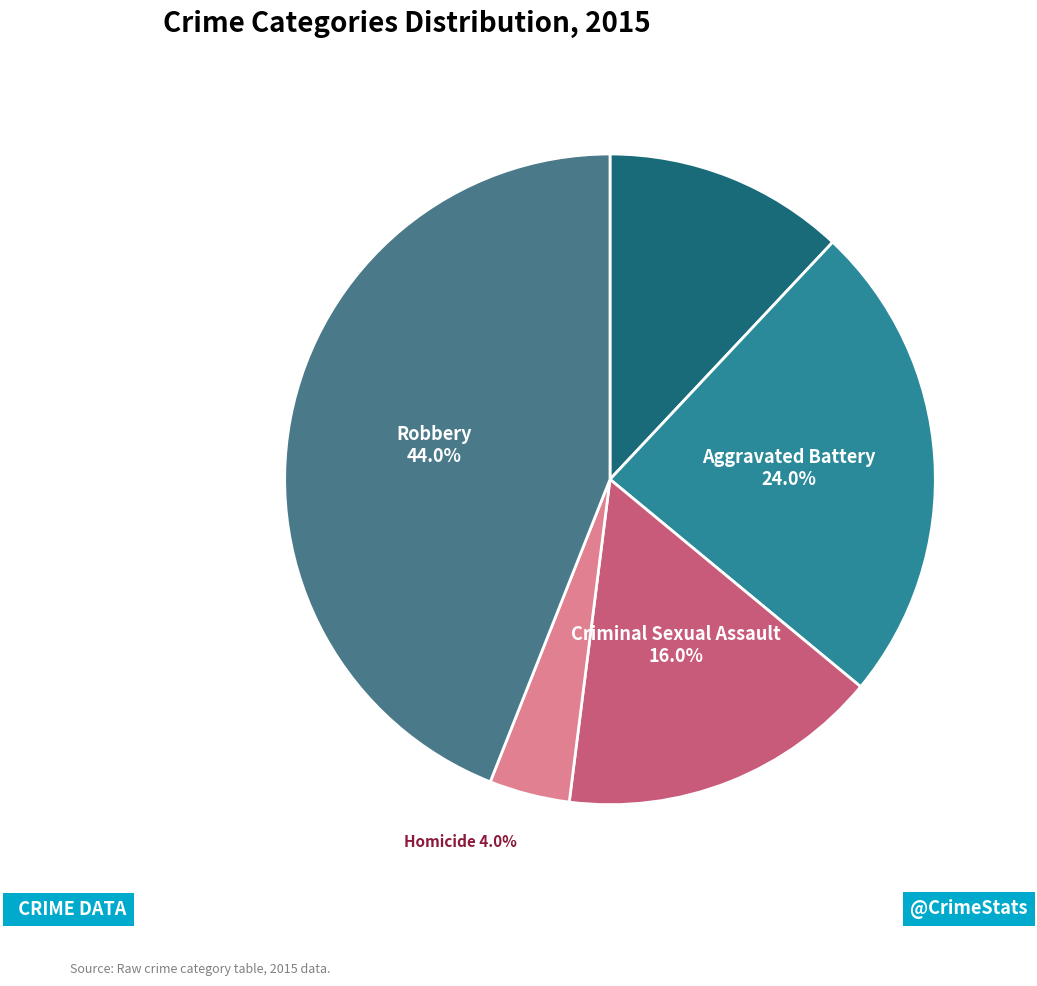

To the nearest percent, what is the difference between the Criminal Sexual Assault and Homicide slice percentages?

12%